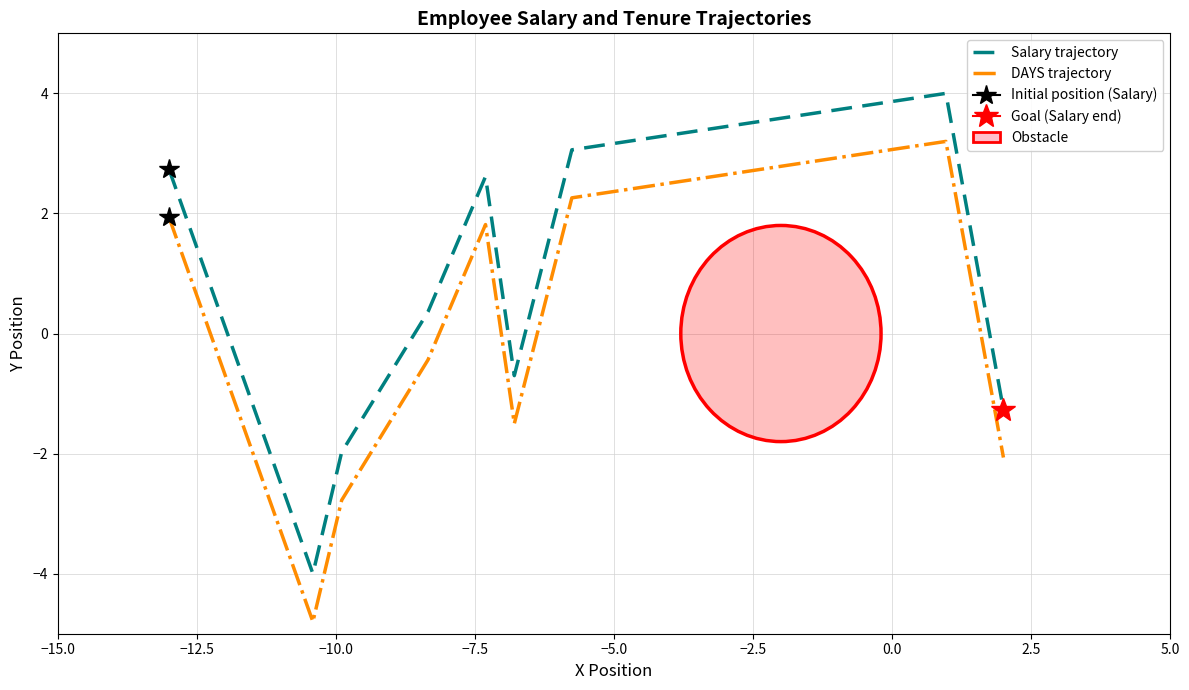

Rank the series by their average value, from highest to lowest.

Salary trajectory, DAYS trajectory